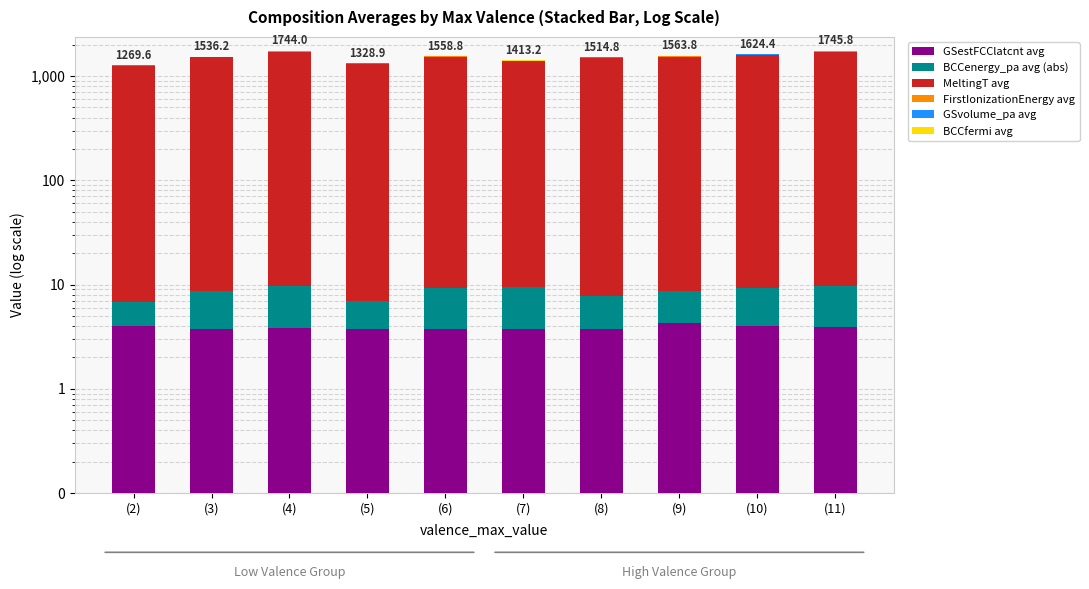

What is the minimum value shown in the chart?

2.7